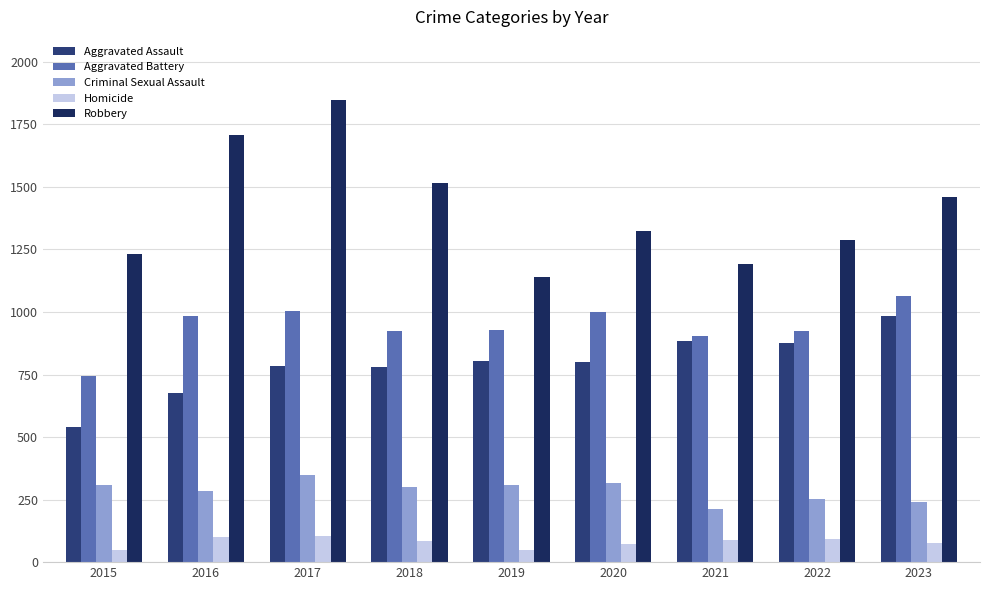

What is the smallest value displayed?

48